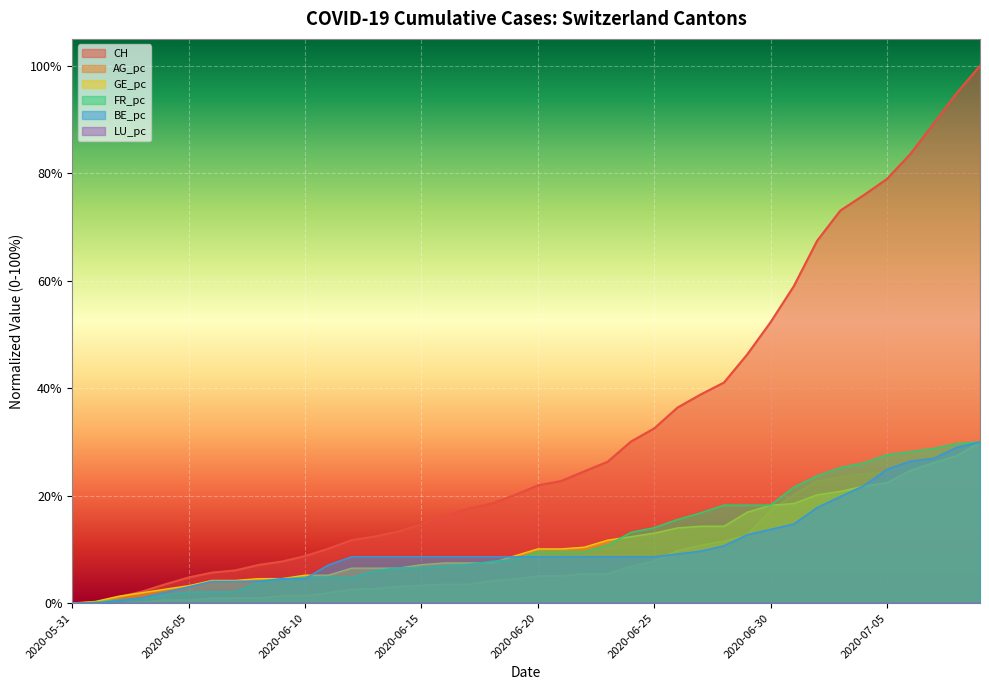

Which label corresponds to the largest value in the chart?

2020-07-09